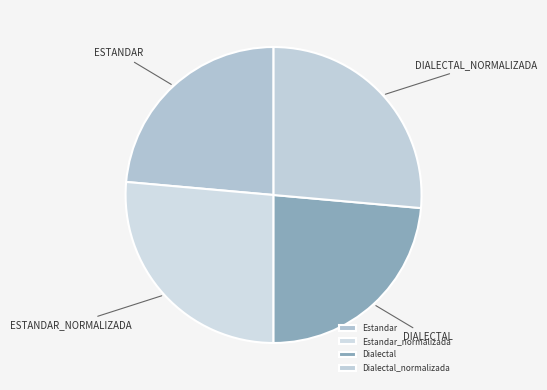

The Estandar_normalizada slice represents 26% of the pie. True or false?

True